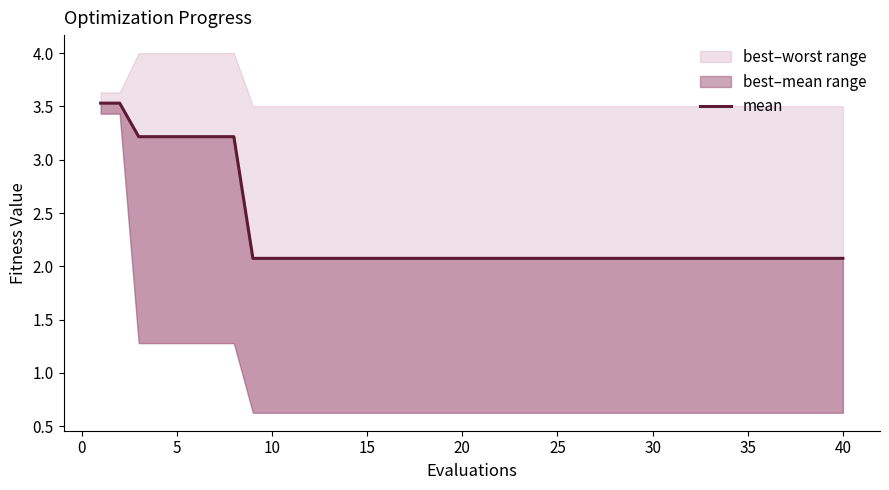

Reading left to right, what are all the values shown in this chart?

3.5	3.5	3.2	3.2	3.2	3.2	3.2	3.2	2.1	2.1	2.1	2.1	2.1	2.1	2.1	2.1	2.1	2.1	2.1	2.1	2.1	2.1	2.1	2.1	2.1	2.1	2.1	2.1	2.1	2.1	2.1	2.1	2.1	2.1	2.1	2.1	2.1	2.1	2.1	2.1